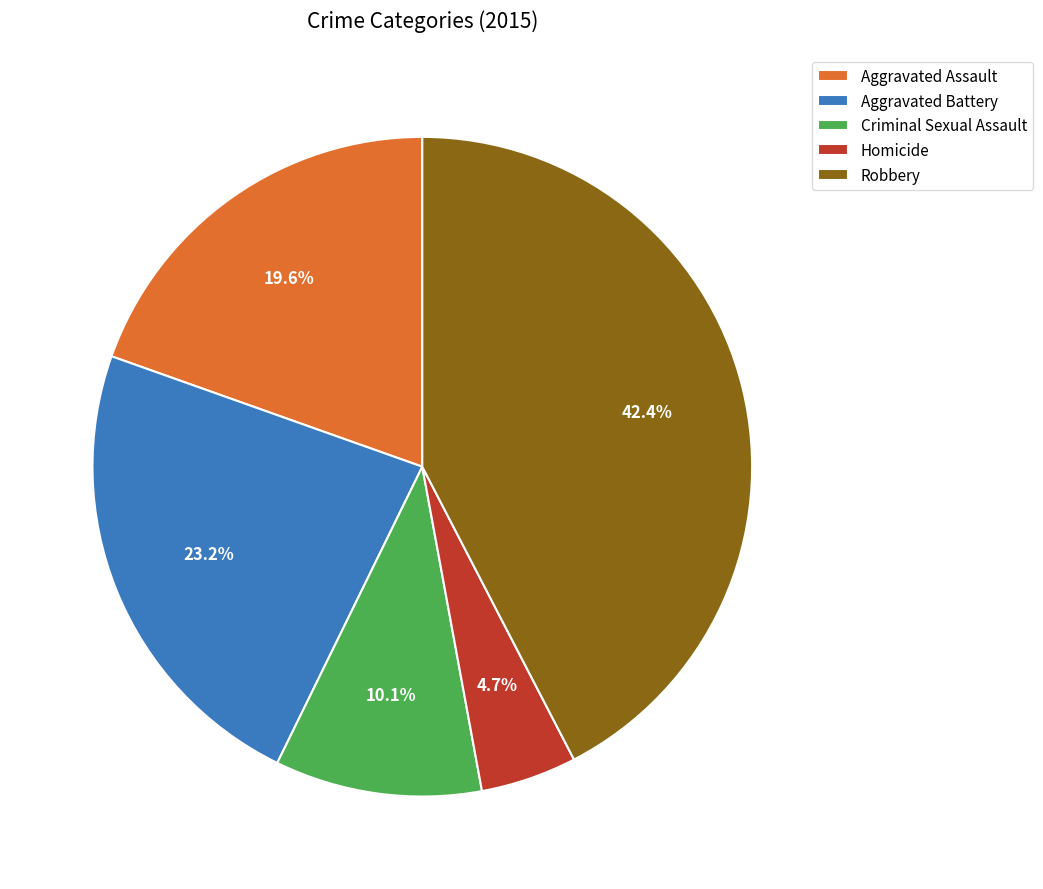

Which category has the biggest portion of the pie?

Robbery